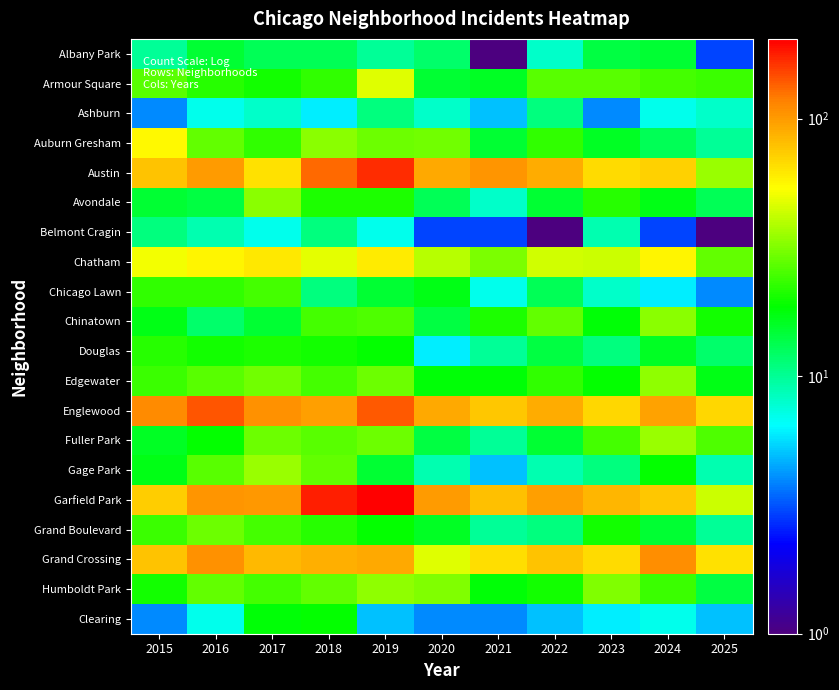

At 2020, list the series in order from largest to smallest.

Garfield Park, Austin, Englewood, Grand Crossing, Chatham, Humboldt Park, Auburn Gresham, Edgewater, Chicago Lawn, Grand Boulevard, Armour Square, Chinatown, Fuller Park, Avondale, Albany Park, Gage Park, Ashburn, Douglas, Clearing, Belmont Cragin